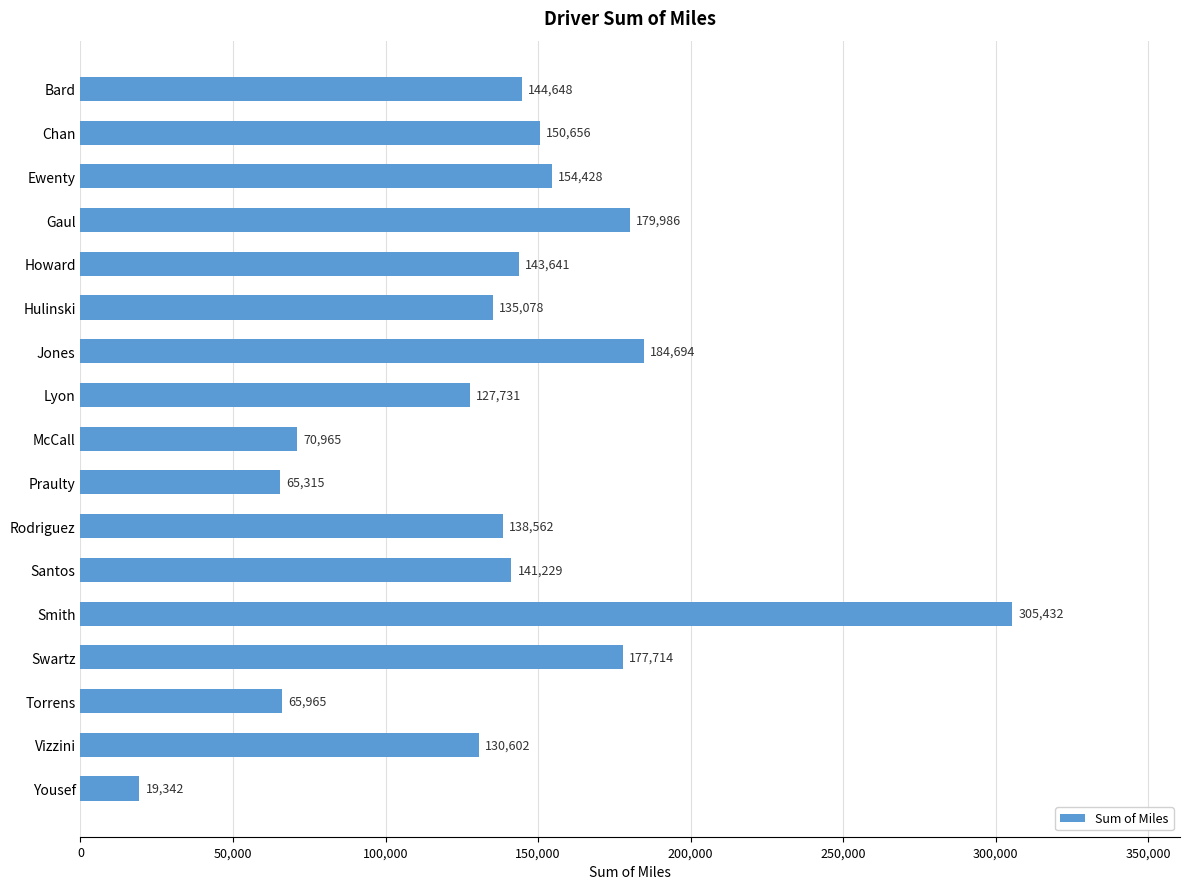

What is the ratio of the value at Howard to the value at Ewenty?

0.9